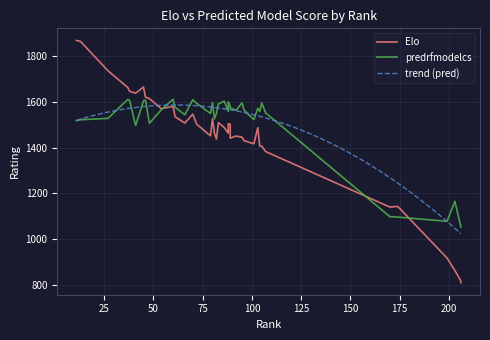

The value of predrfmodelcs at Angola(2003) is 1559.7. True or false?

True